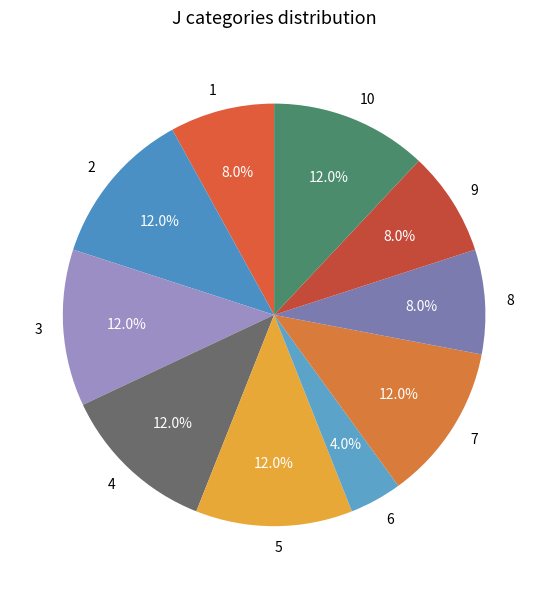

Approximately how many times larger is the value at 9 compared to 5?

0.7